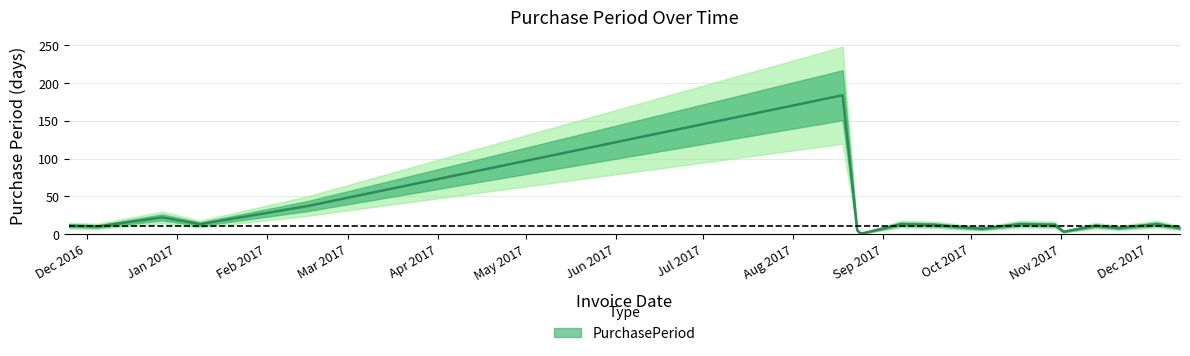

True or false: the data shows 6 at 2017-01-09.

False